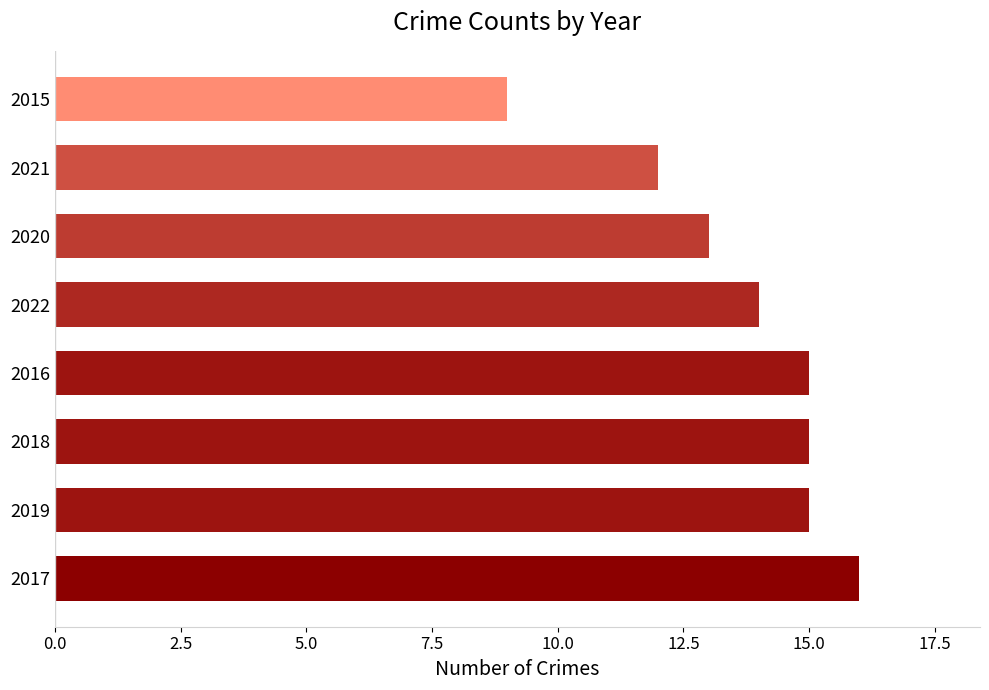

The value at 2015 is 12. True or false?

False